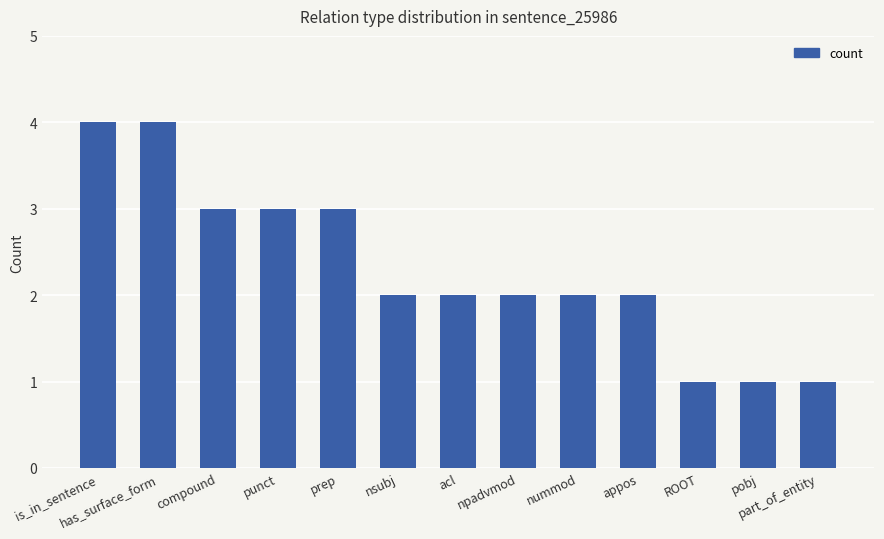

What is the greatest value displayed?

4